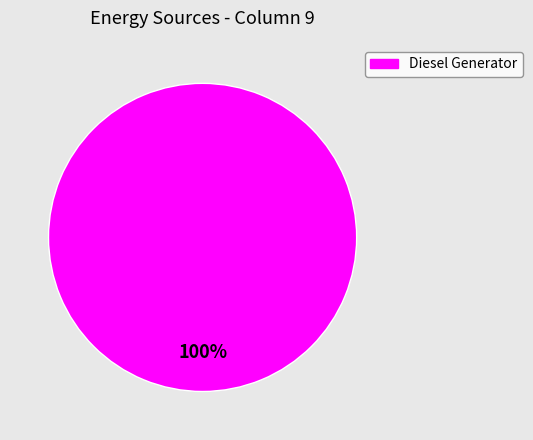

Rank the categories by value from highest to lowest.

Diesel Generator